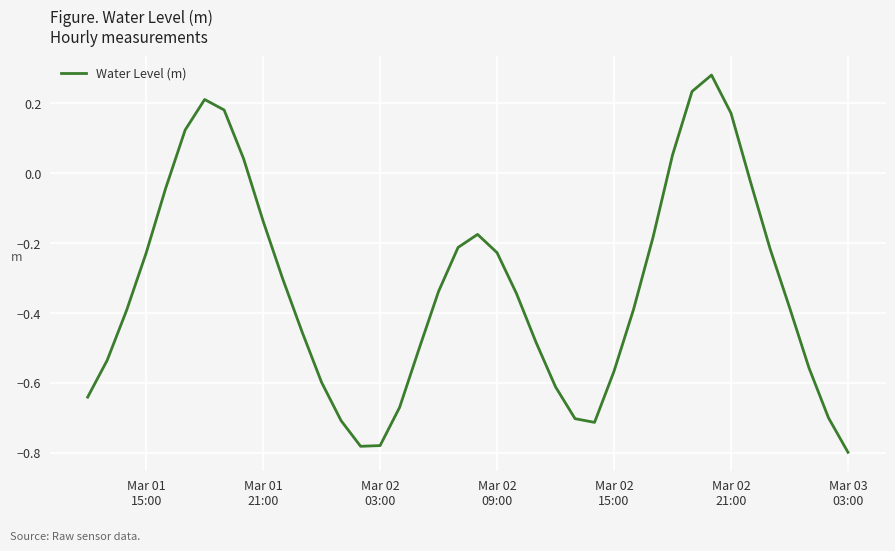

What is the difference between the maximum and minimum values?

1.1